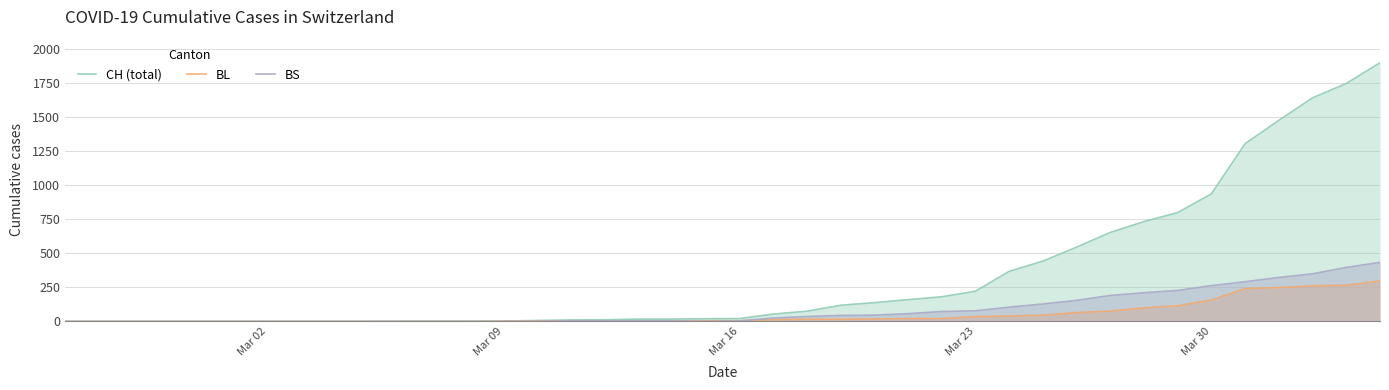

List the series in order of their peak value, lowest first.

BL, BS, CH (total)